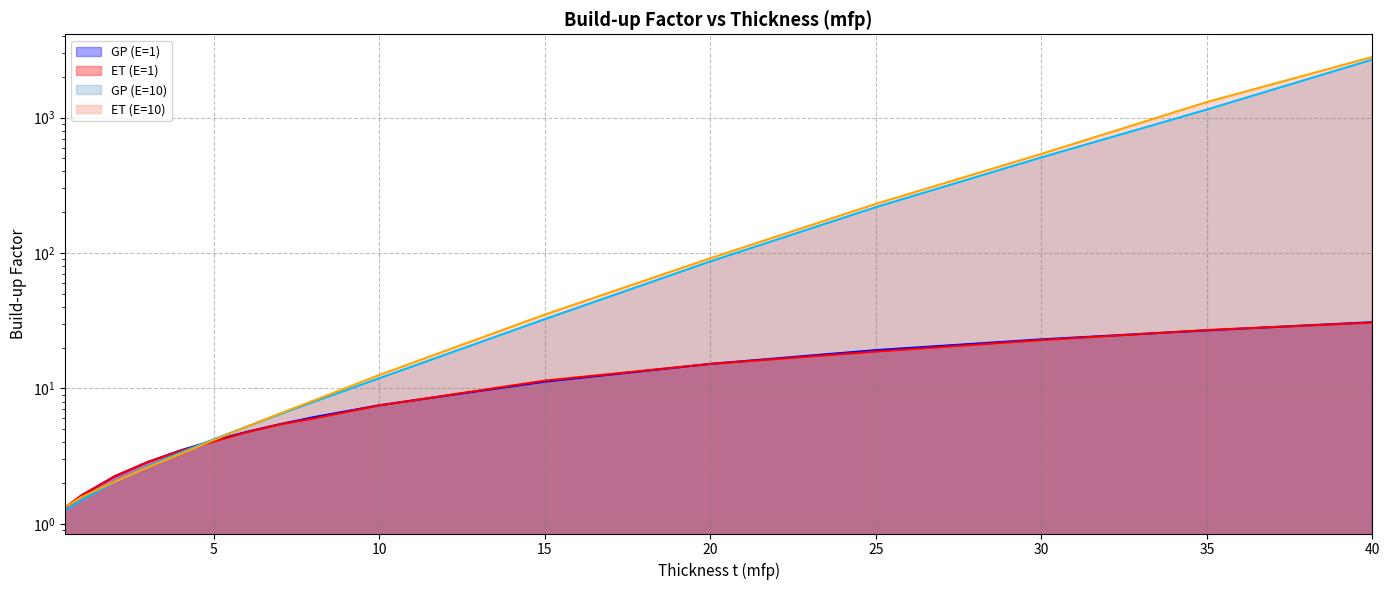

How many data points in ET (E=1) are less than 5?

7